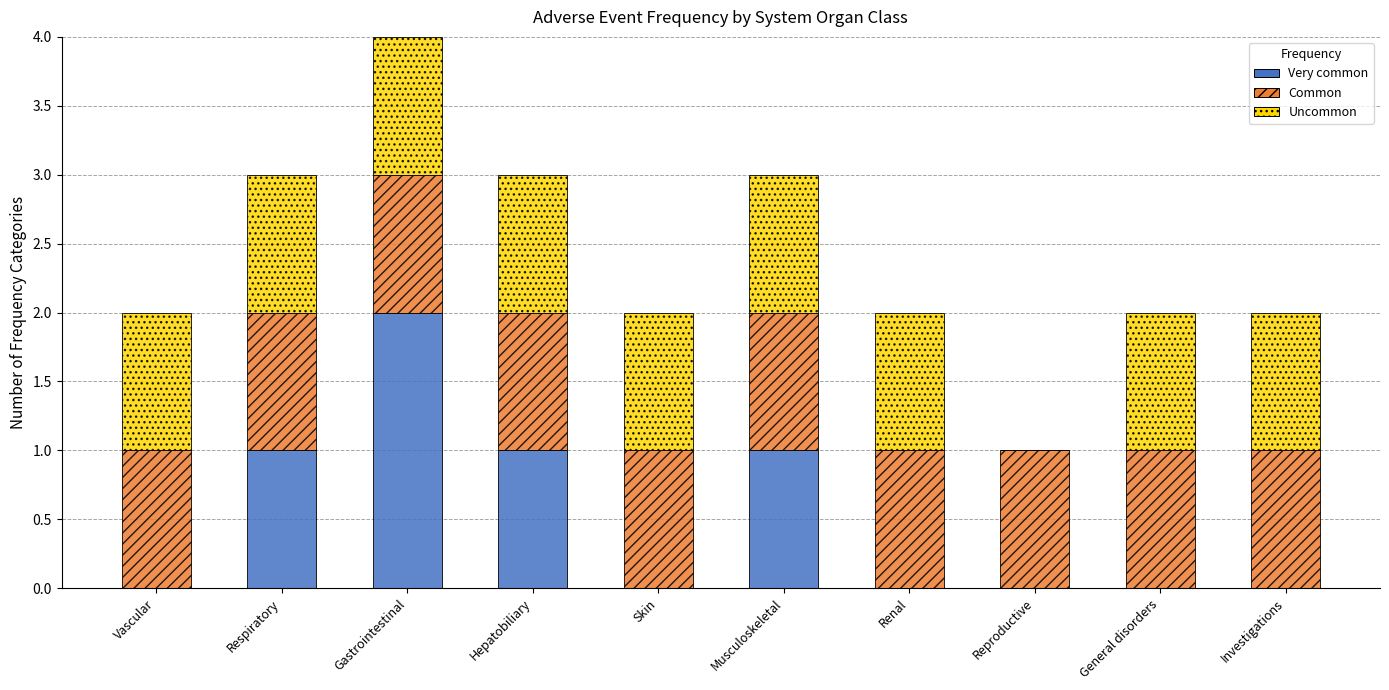

What is the total value across all series at Hepatobiliary?

3